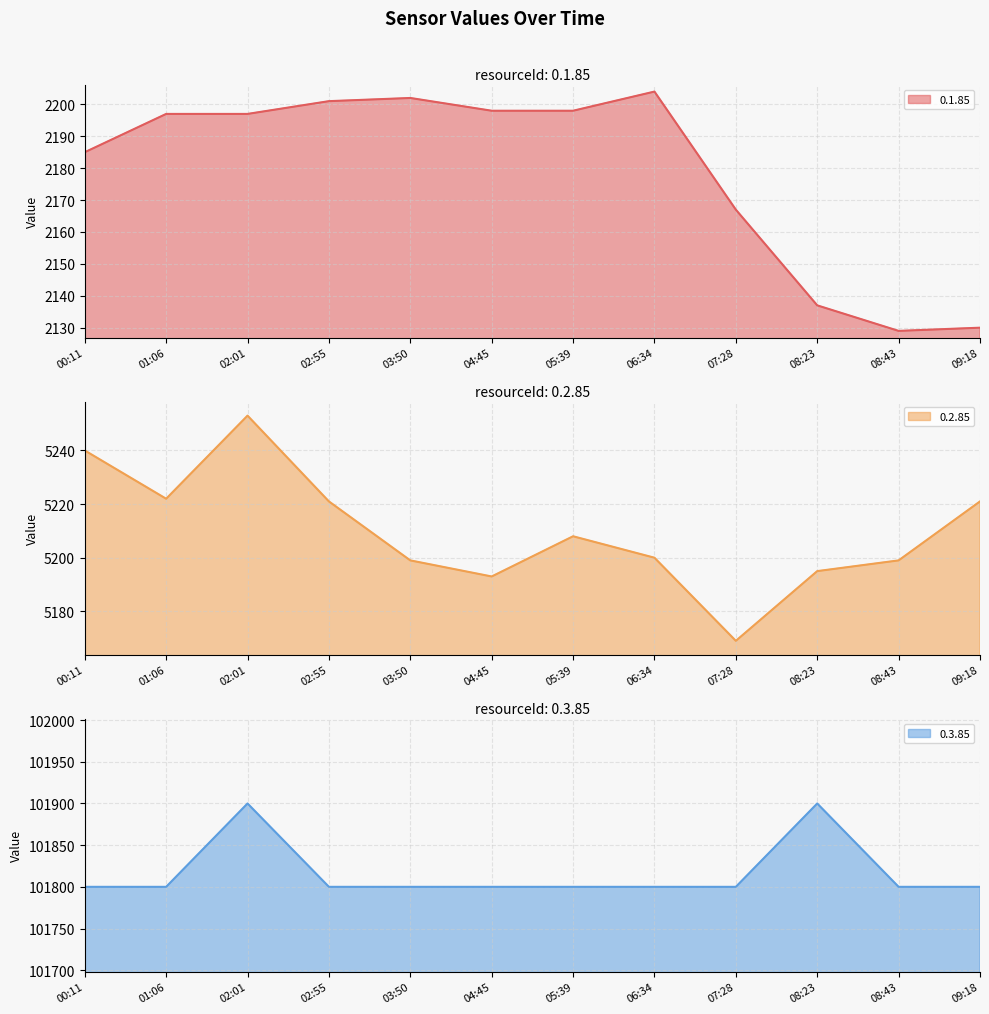

True or false: 0.1.85 has more than 0 points higher than both neighbors.

True